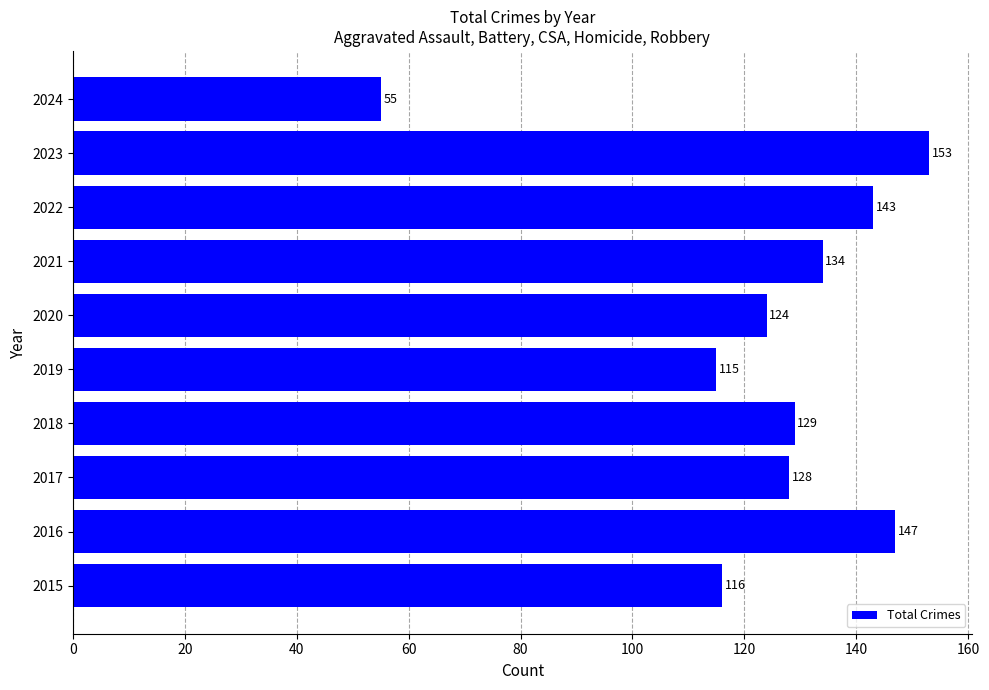

True or false: the data shows 88 at 2024.

False